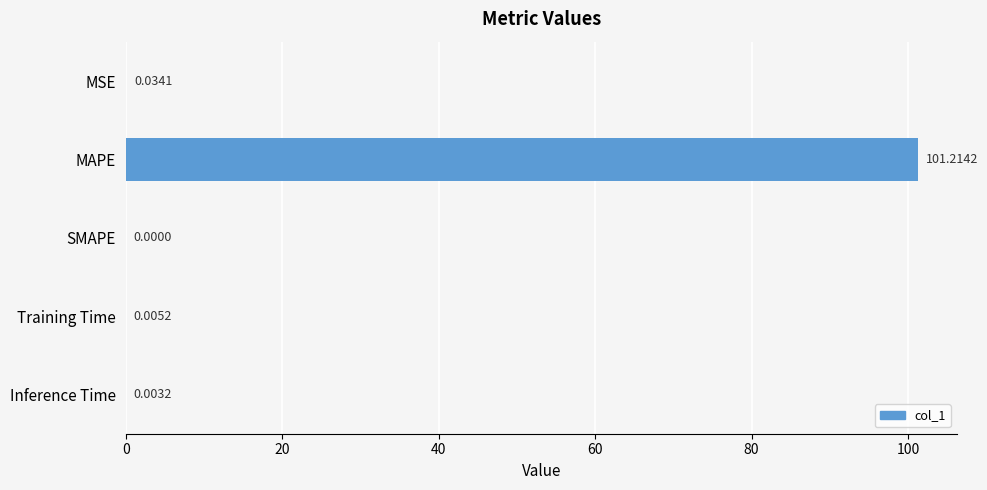

What is the sum of the values at Training Time and MAPE?

101.2